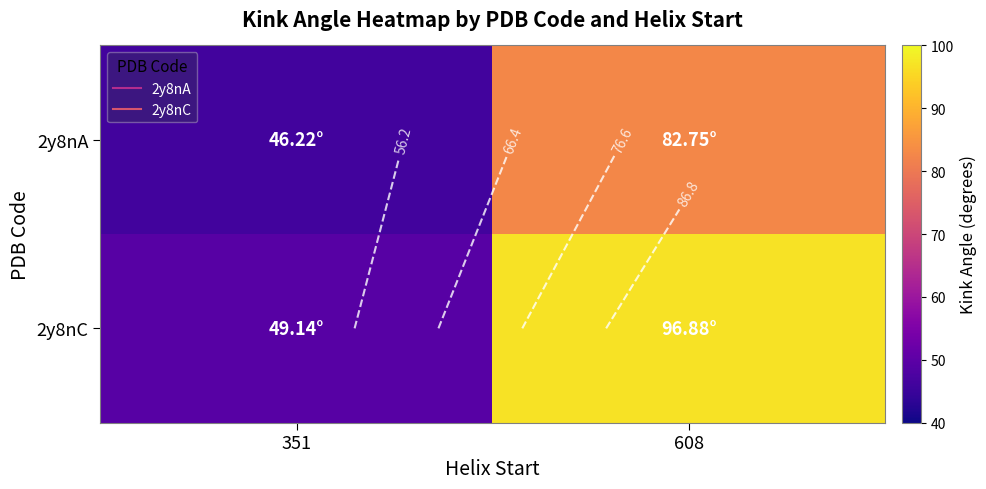

Which label corresponds to the largest value in the chart?

608